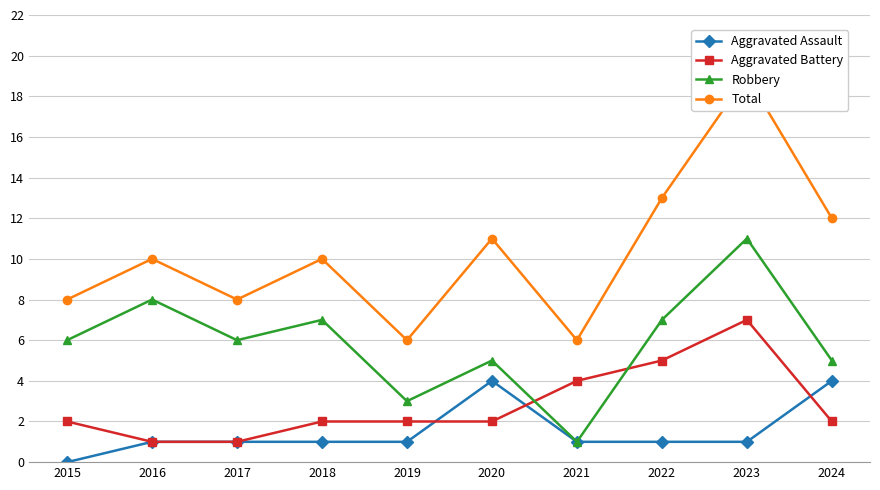

Rank the series by their maximum value, from lowest to highest.

Aggravated Assault, Aggravated Battery, Robbery, Total